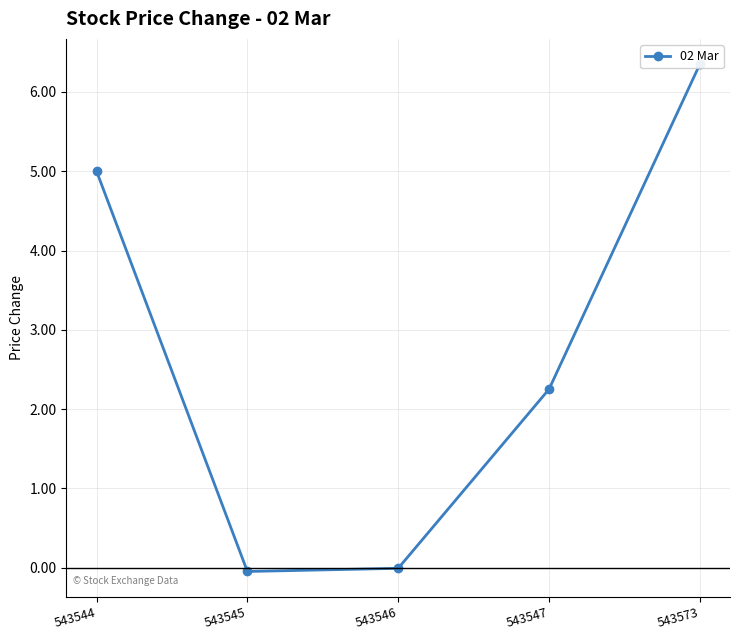

What is the change in value from 543545 to 543547?

+2.3